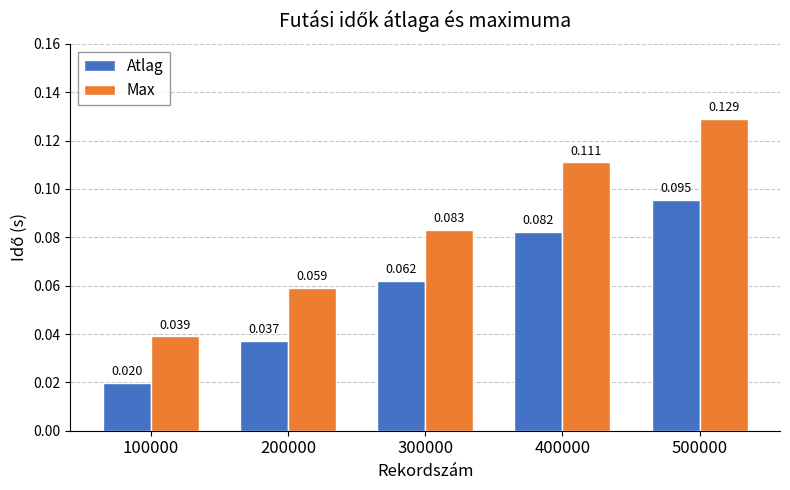

List the series in order of their peak value, lowest first.

Atlag, Max